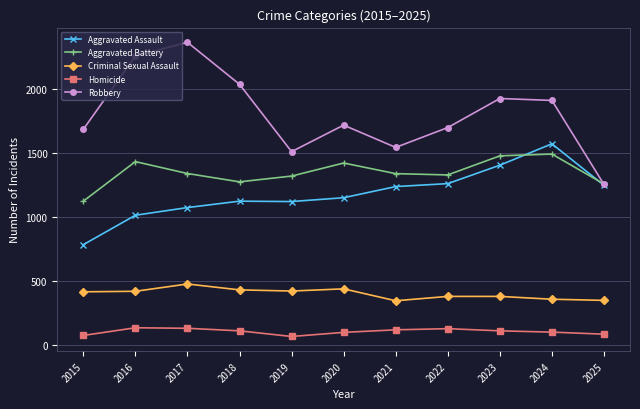

True or false: Aggravated Battery and Criminal Sexual Assault intersect in this chart.

False